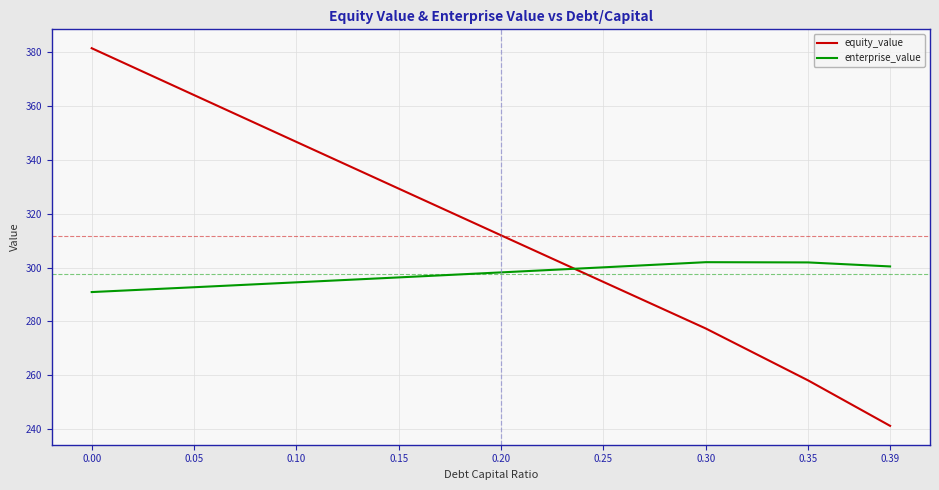

What is the sum of the enterprise_value values at 0.39 and 0.10?

595.0